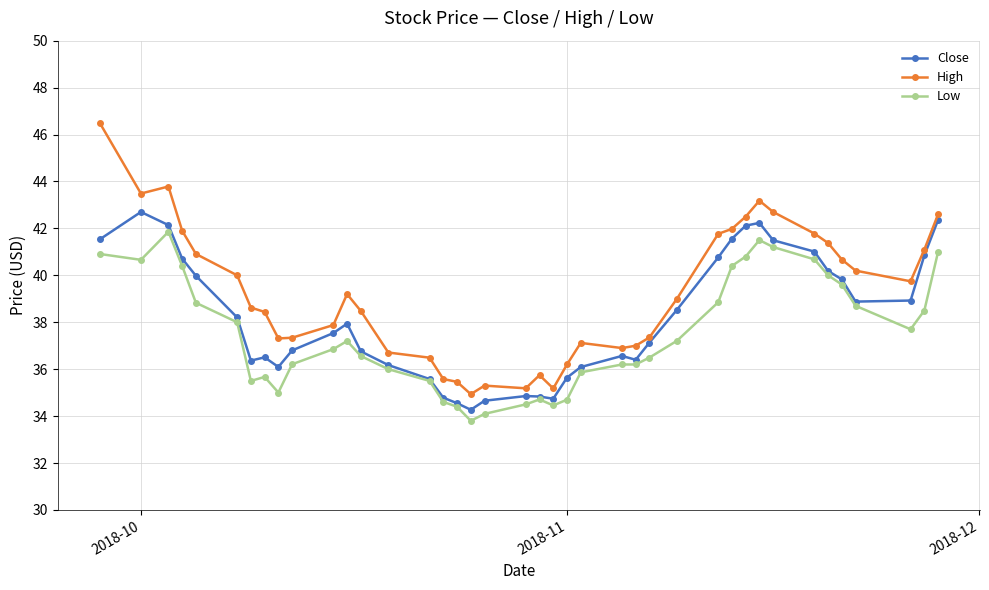

Which series has the largest total across all categories?

High